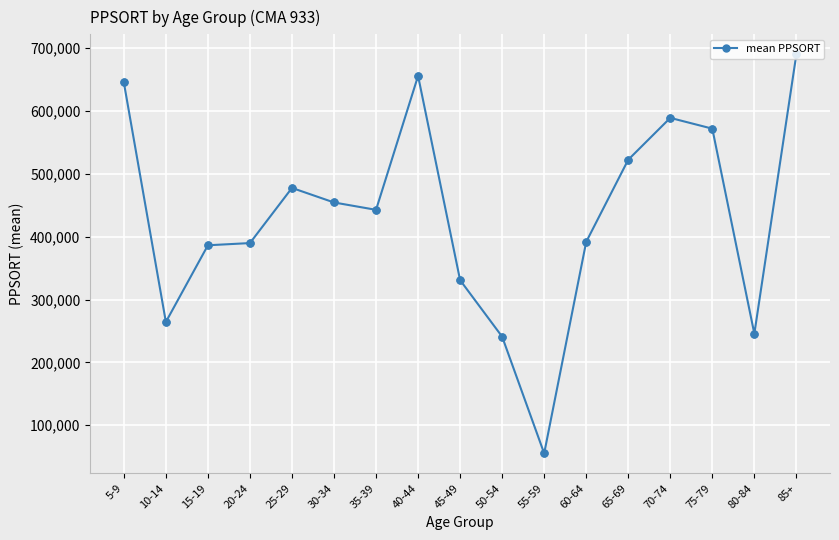

Where is the first local minimum?

10-14